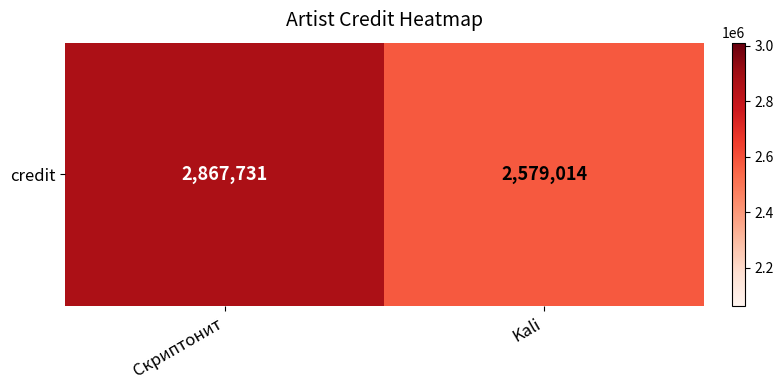

What value does the data have at Скриптонит, to the nearest 100?

2867700